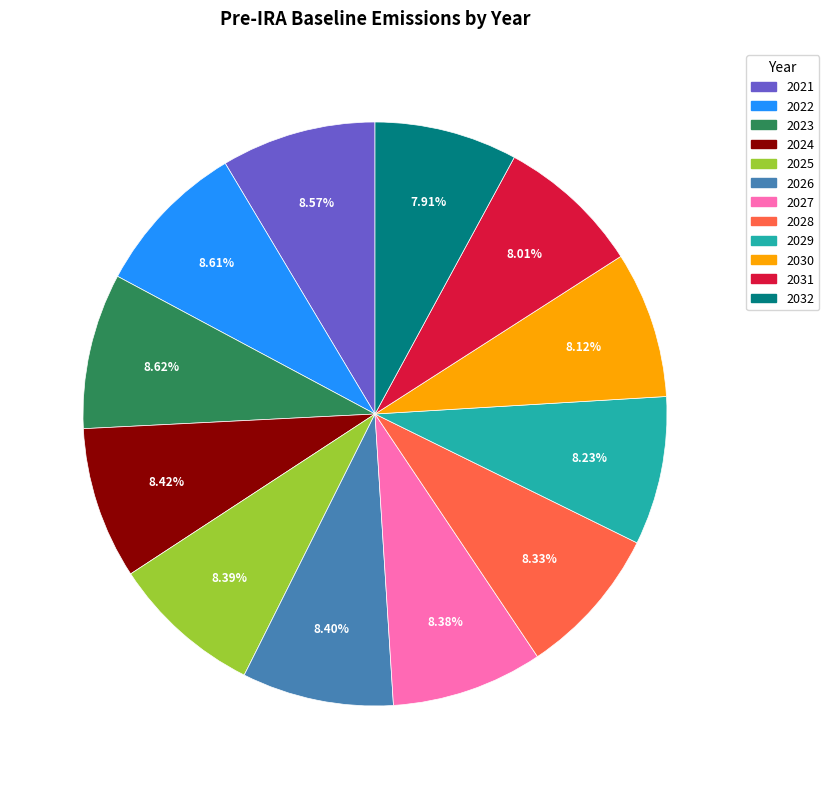

Is 2029 the majority of the pie?

No